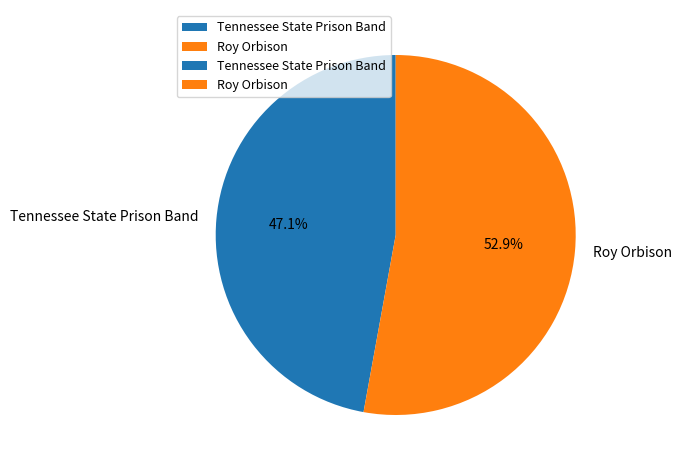

To the nearest percent, what portion does Tennessee State Prison Band represent?

47%